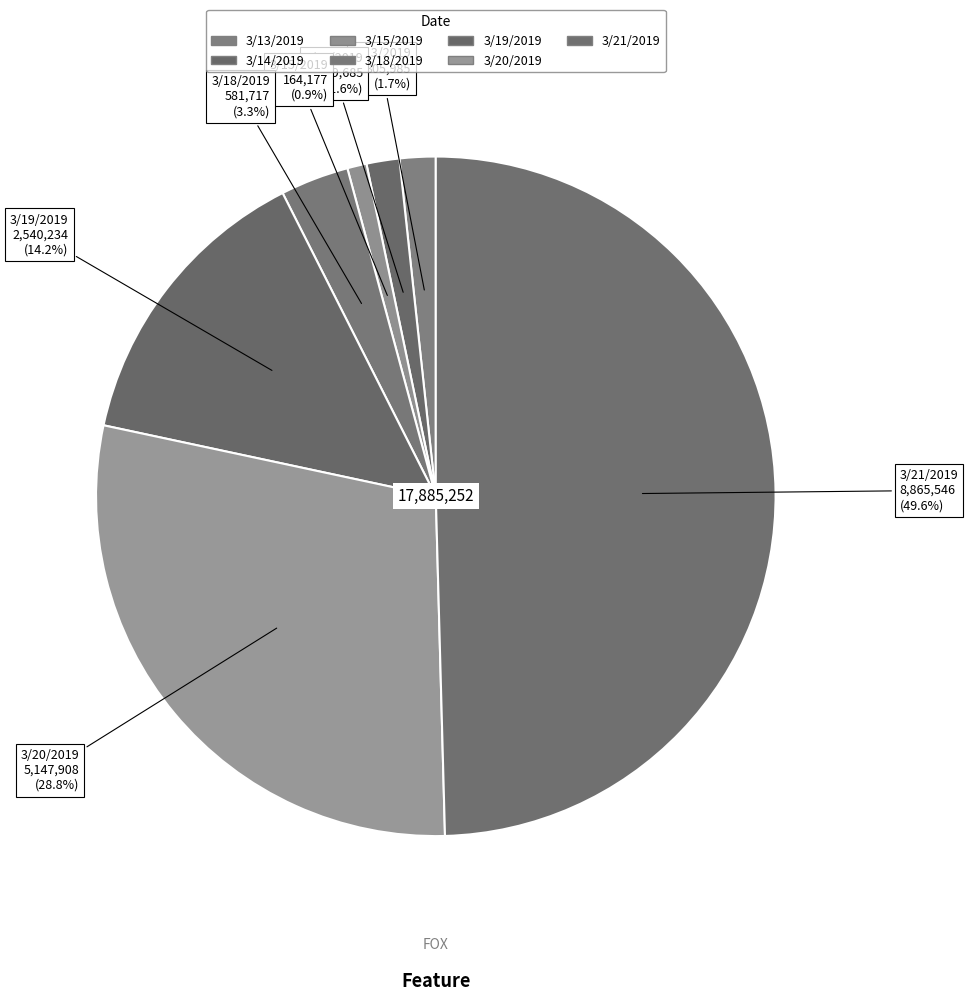

Count the number of slices in the pie.

7